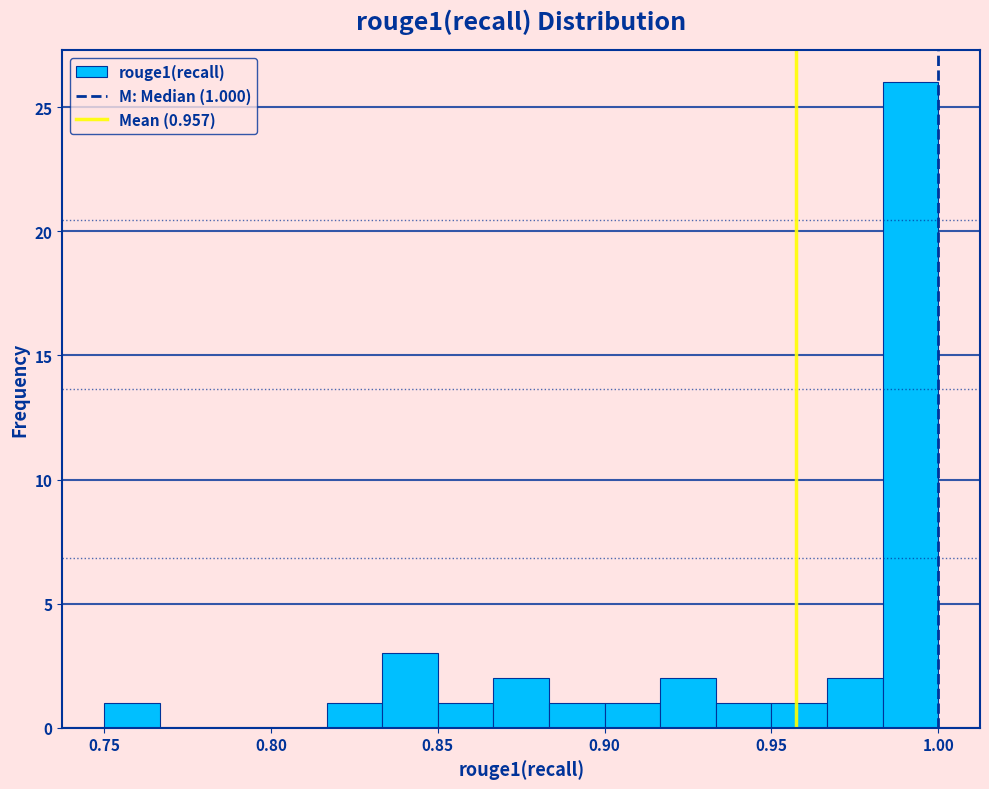

Read against the x-axis, roughly where is the centre of the tallest bar?

0.990